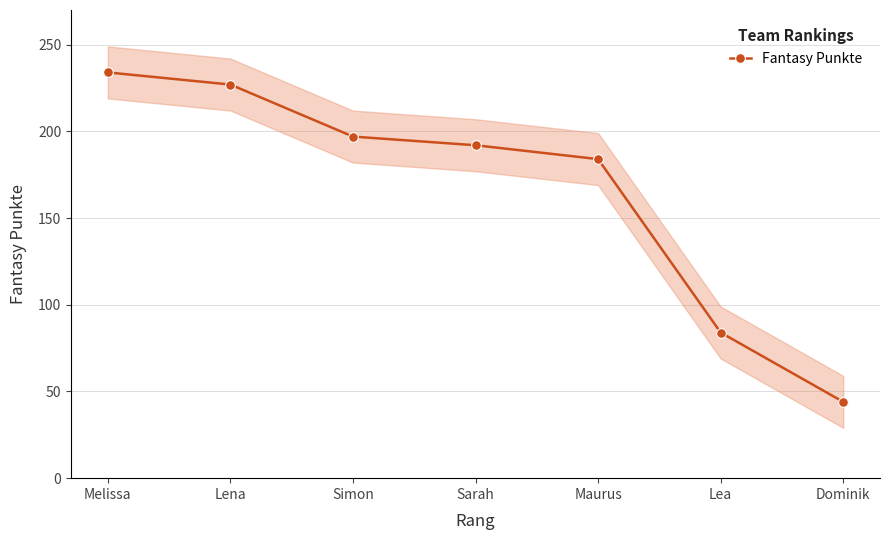

List the labels in order of value, smallest first.

Dominik, Lea, Maurus, Sarah, Simon, Lena, Melissa